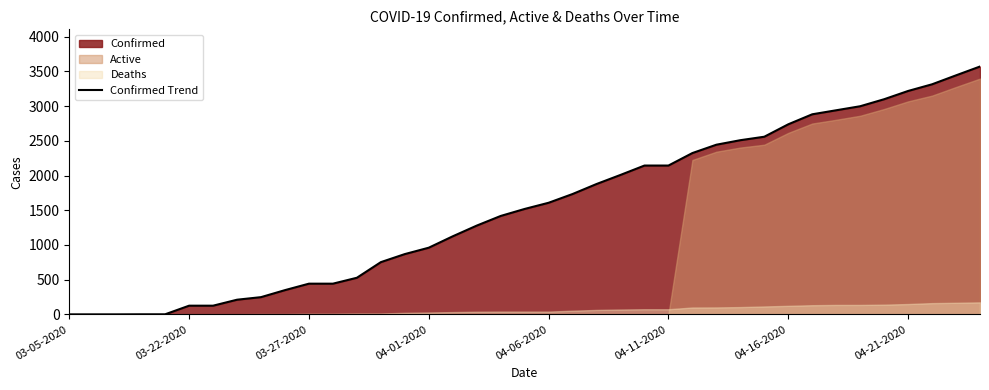

The chart shows a value of 961 at 28. True or false?

False